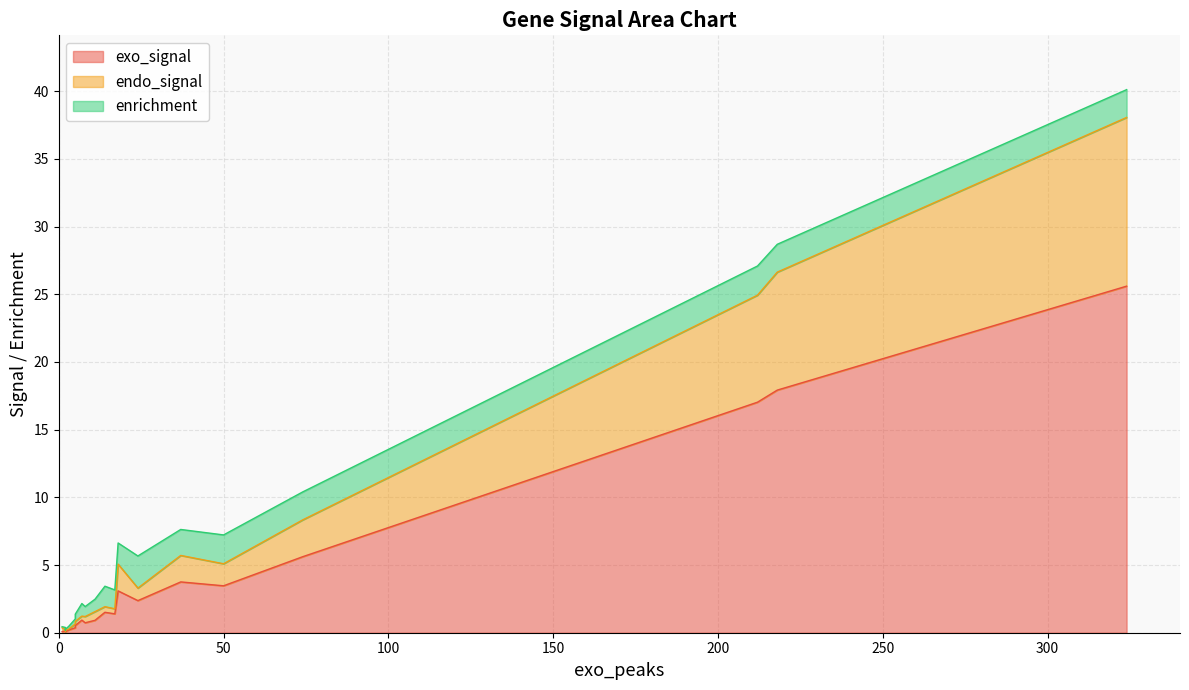

After their last crossing, which series has the higher values: endo_signal or exo_signal?

exo_signal